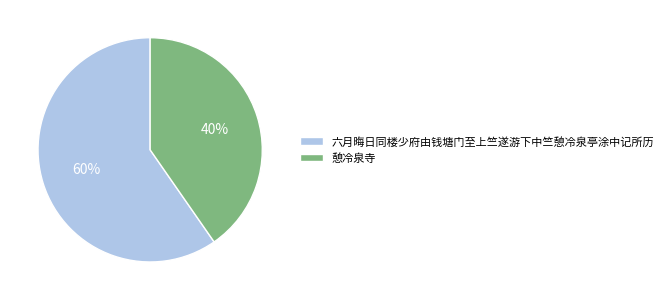

To the nearest percent, what is the average slice percentage?

50%